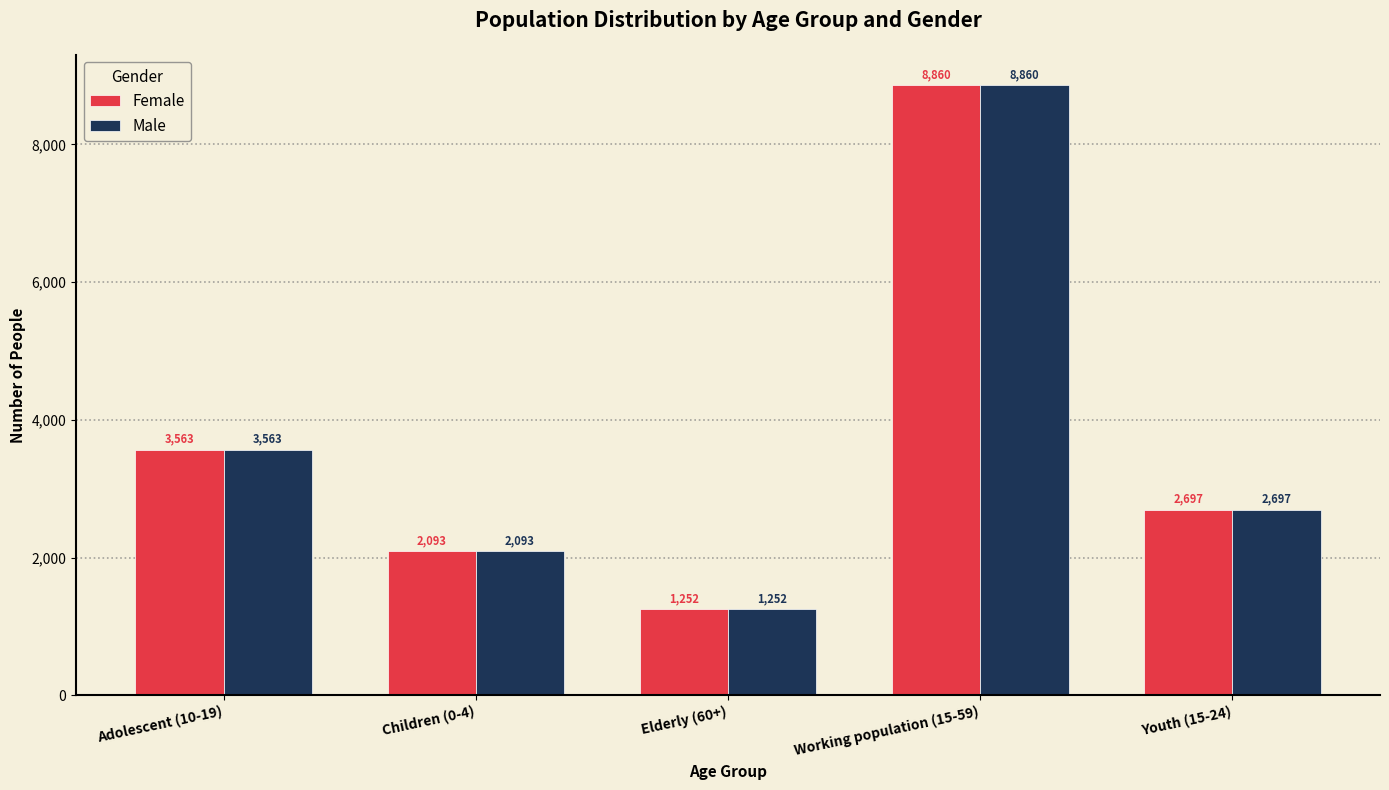

Which category has the lowest value across all series?

Elderly (60+)